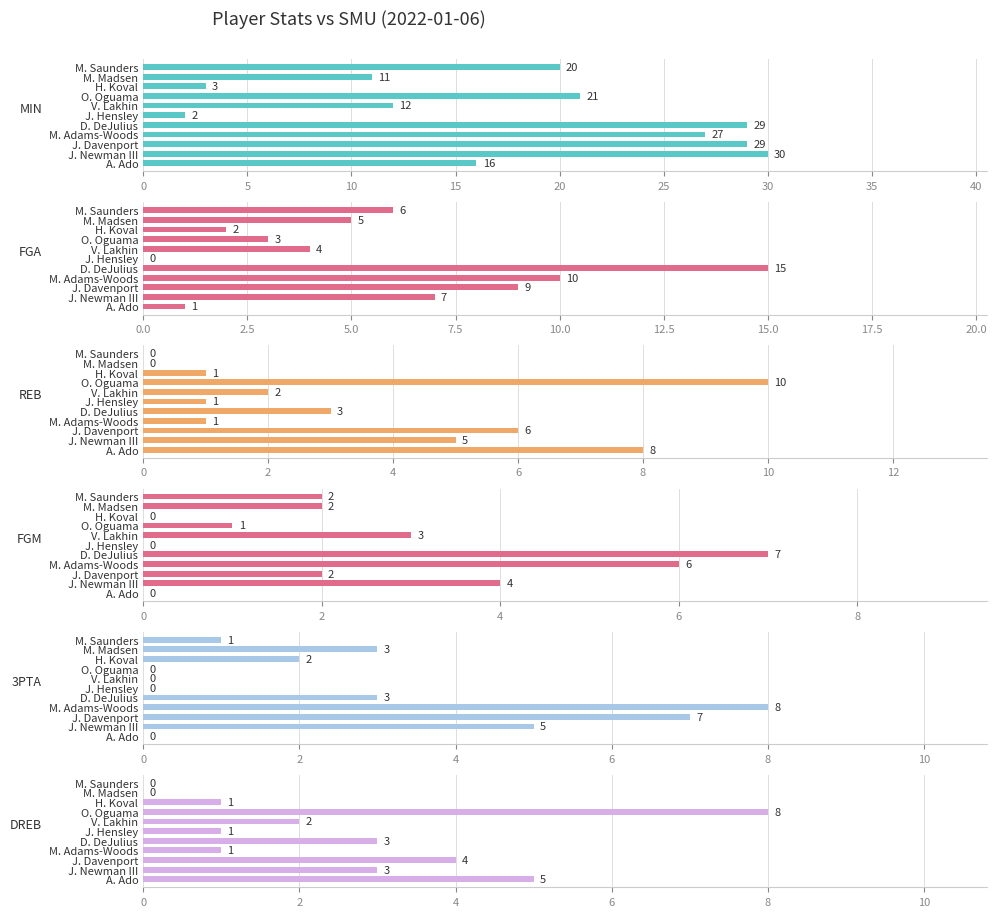

True or false: DREB has a value of 5 at M. Saunders.

False